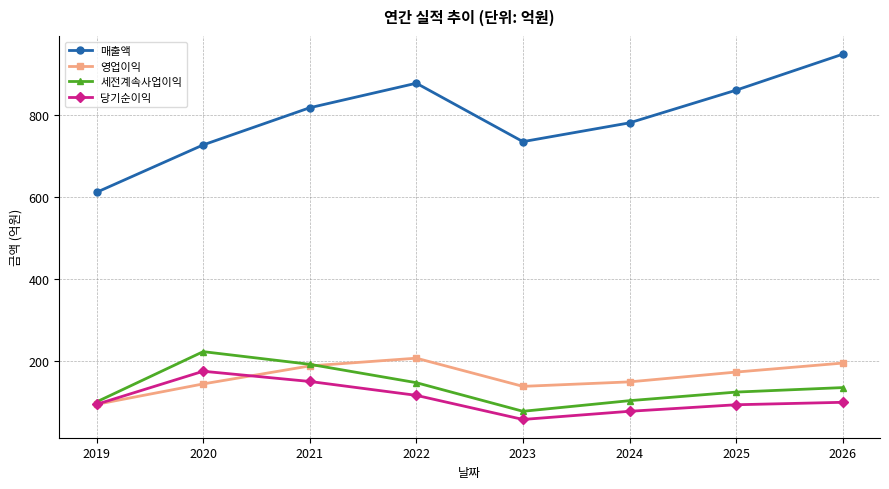

Is this an area chart (filled region under the line)?

No